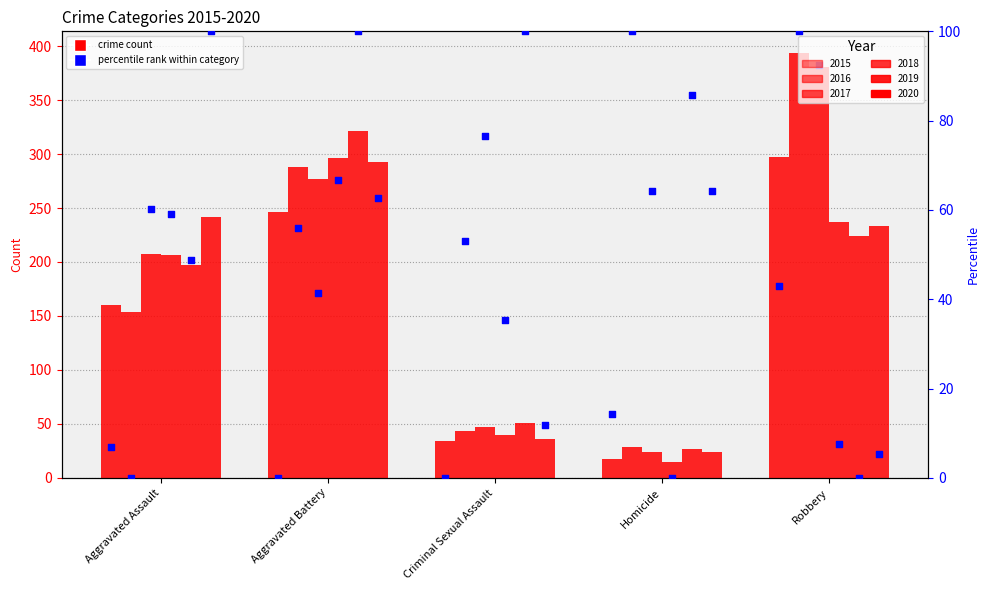

Which series reaches the maximum Y coordinate?

2016